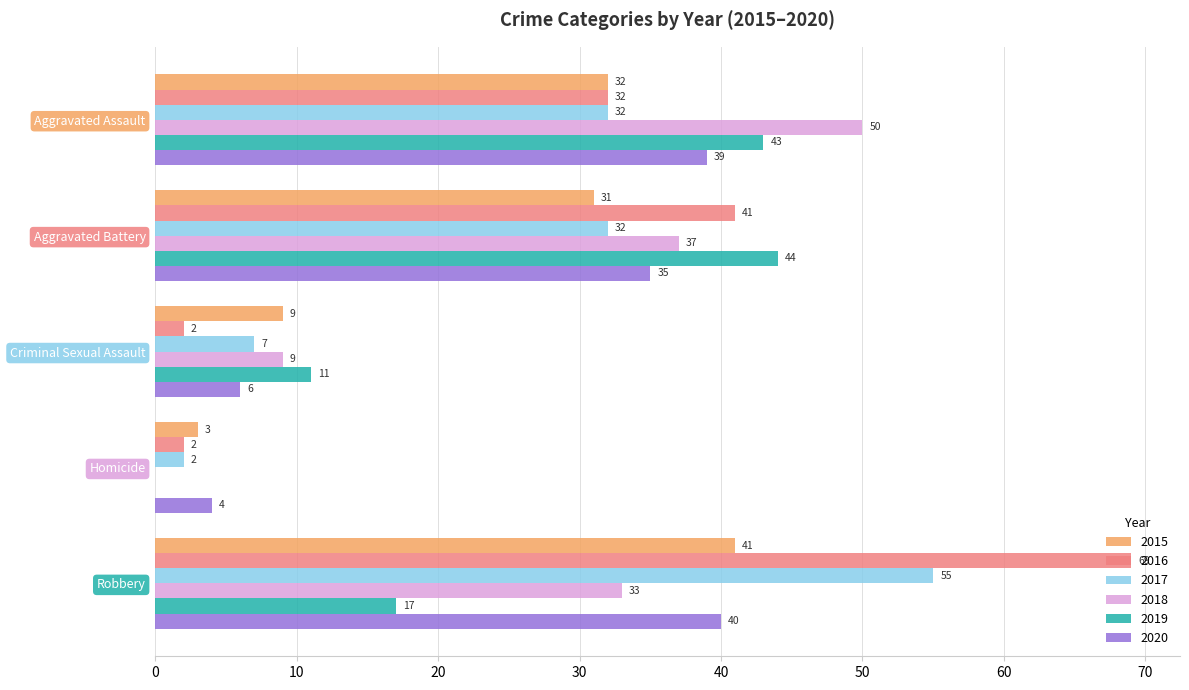

What is the sum of the 2017 values at Aggravated Assault and Aggravated Battery?

64